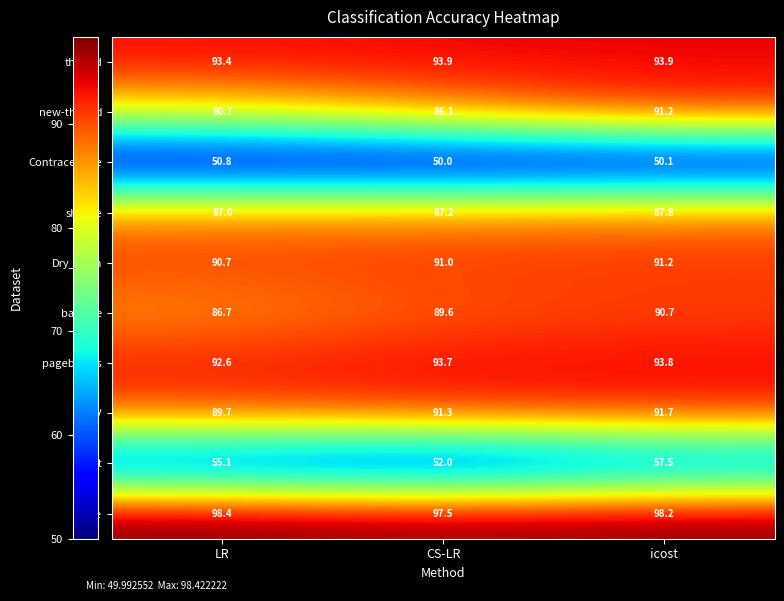

Between LR and CS-LR, which series saw the biggest shift?

new-thyroid